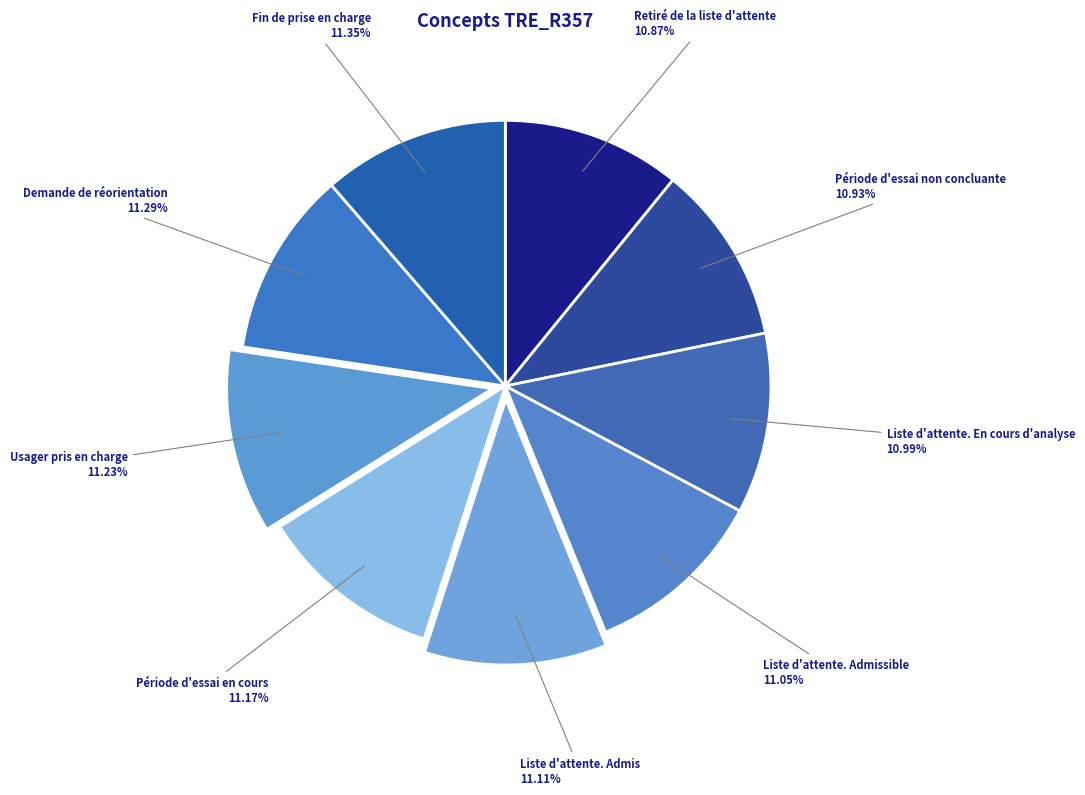

Count the number of slices in the pie.

9